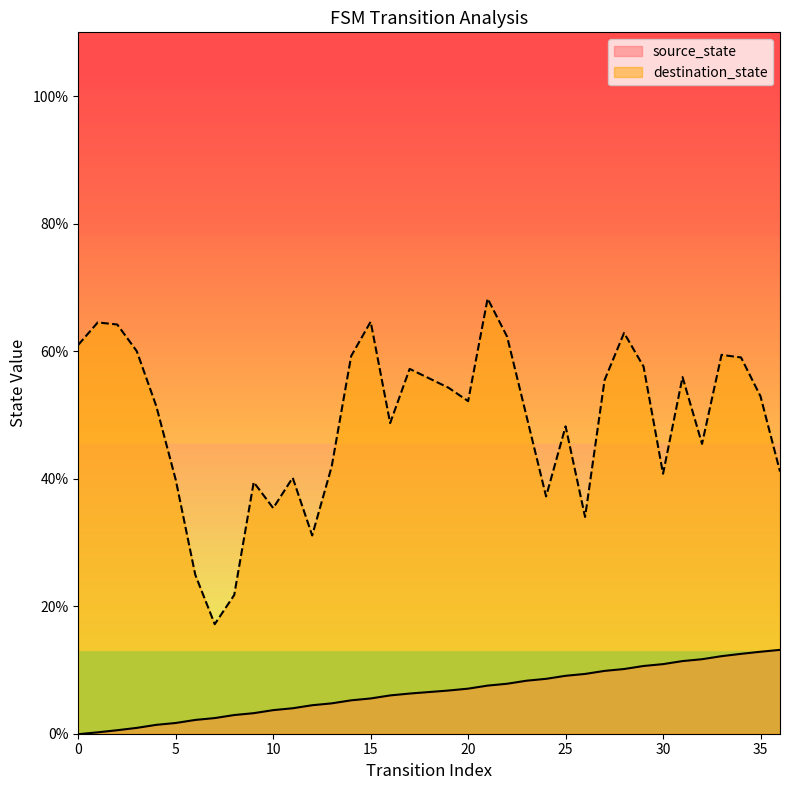

What is the minimum value shown in the chart?

-0.1